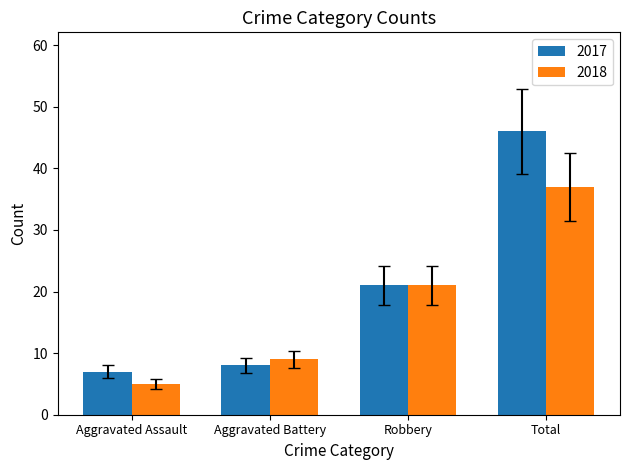

How many bars are there in each group?

2